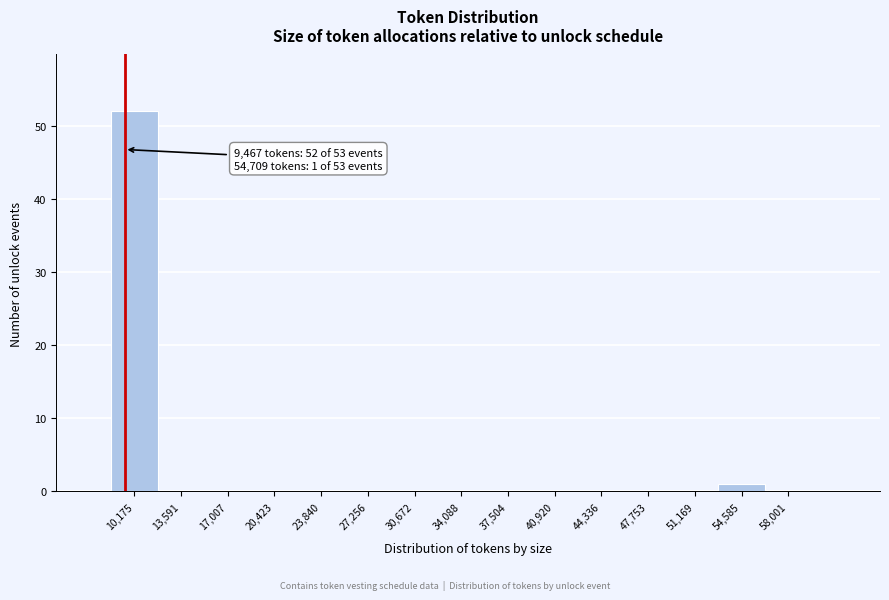

Which range on the x-axis has the tallest bar?

8500 to 12000